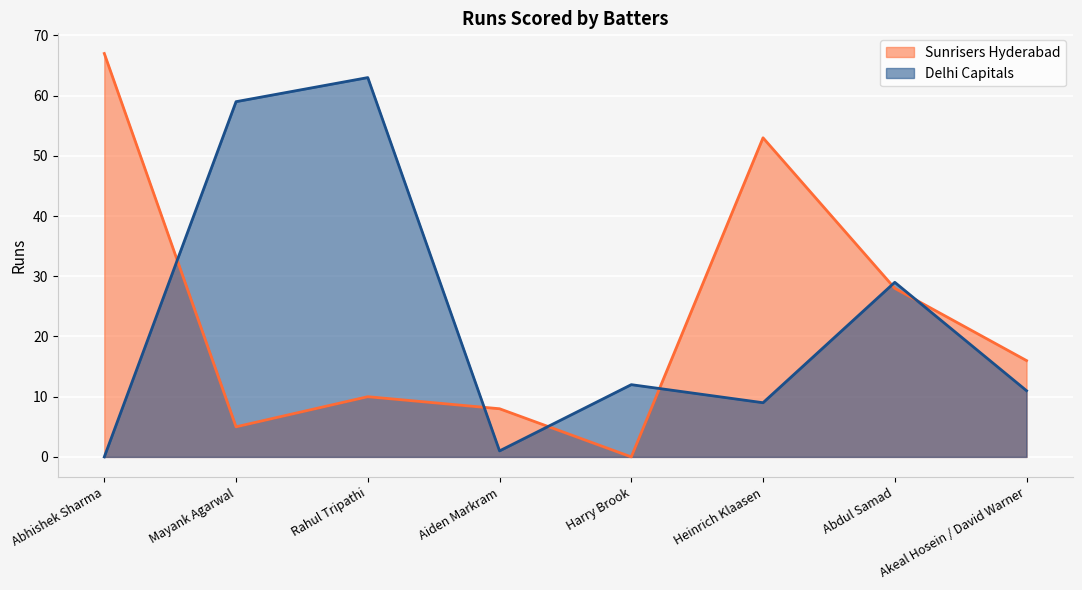

Count the number of categories in the chart.

8